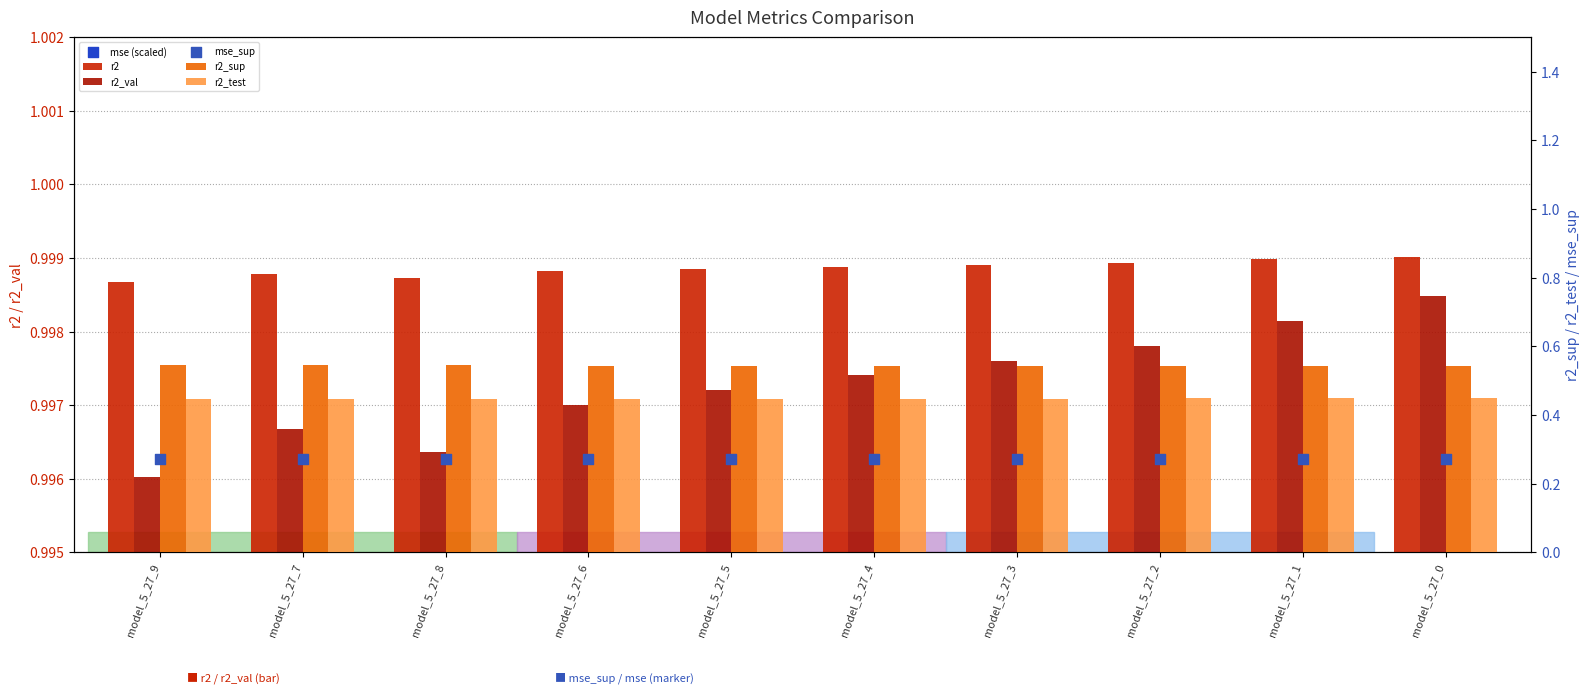

Is the value of r2 at model_5_27_4 greater than the value of r2_sup at model_5_27_1?

Yes